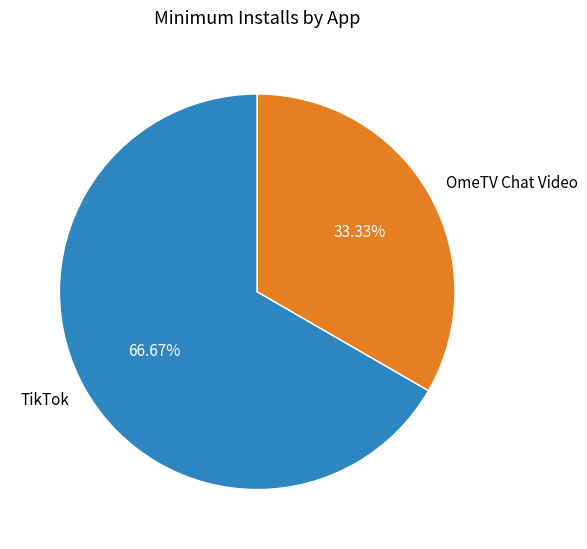

True or false: TikTok accounts for 55% of the total.

False